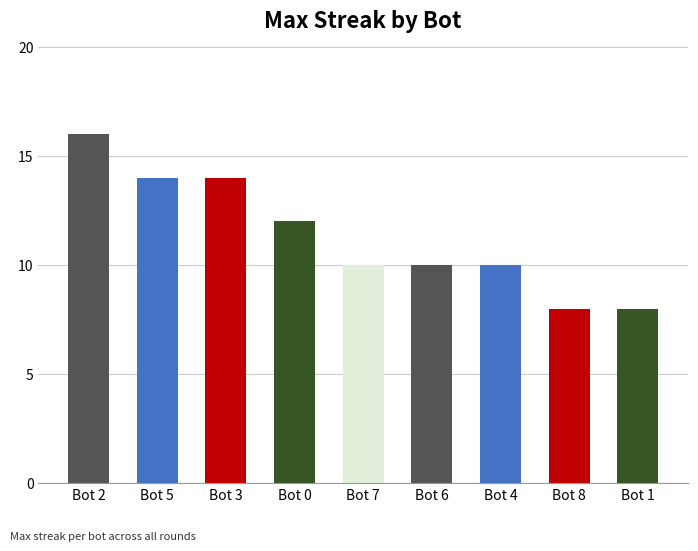

At which label does the data first exceed 10?

Bot 2